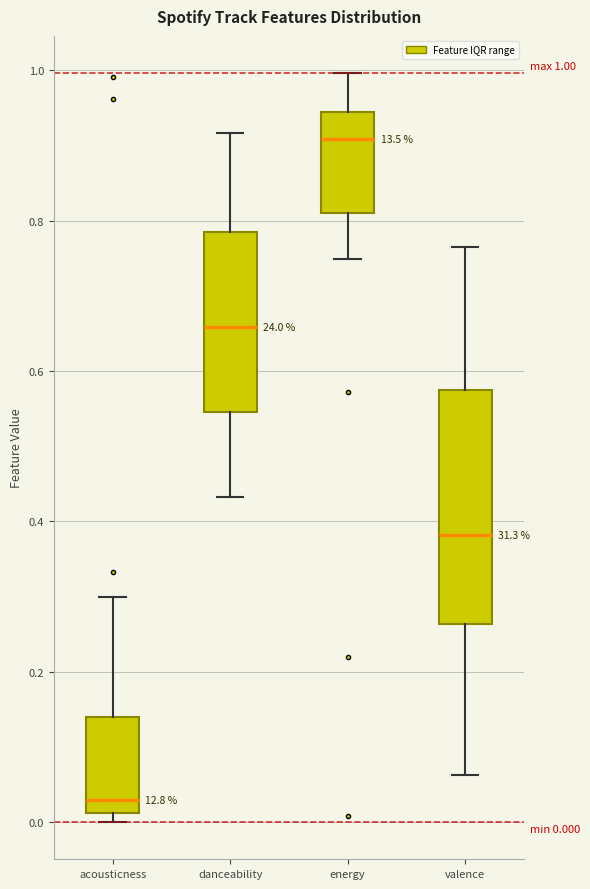

Which box's median line is the highest?

energy